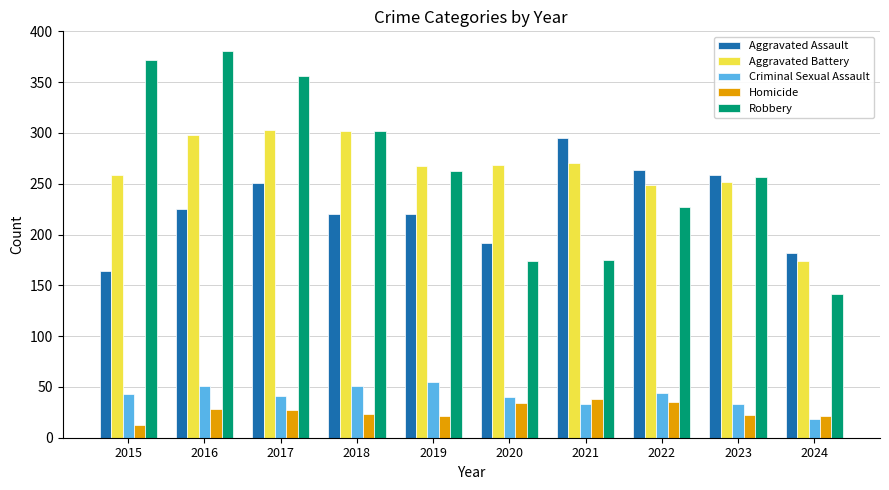

The value of Aggravated Battery at 2016 is 99. True or false?

False